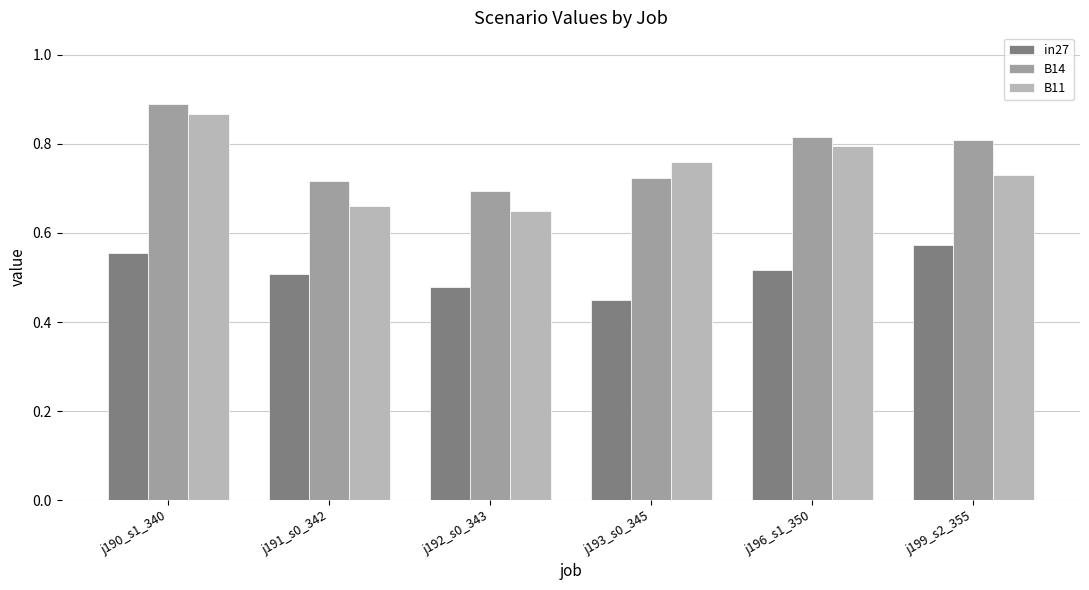

Is the value of in27 at j196_s1_350 greater than the value of B11 at j193_s0_345?

No